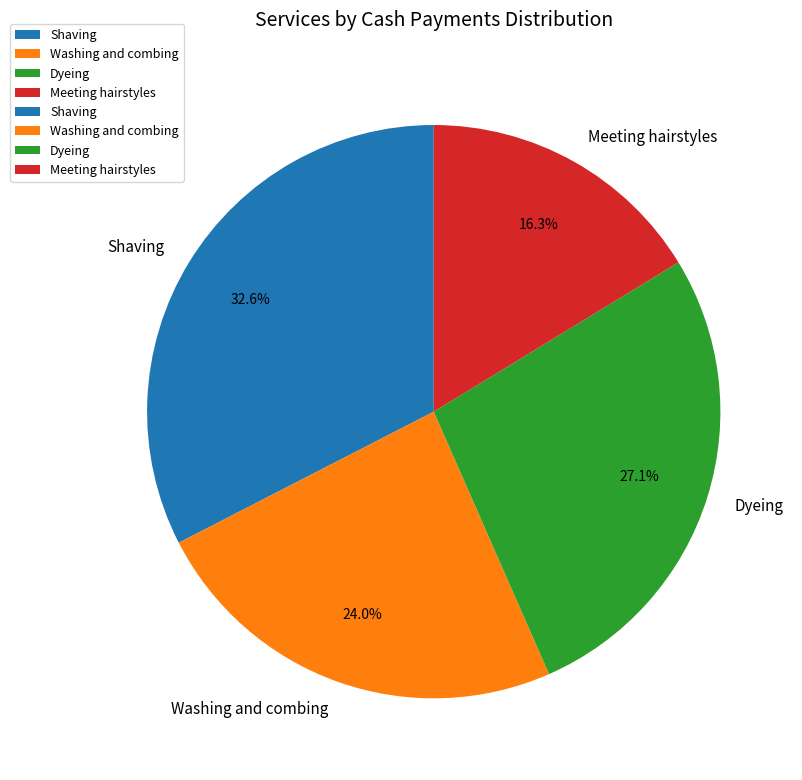

How many segments does this pie chart have?

4